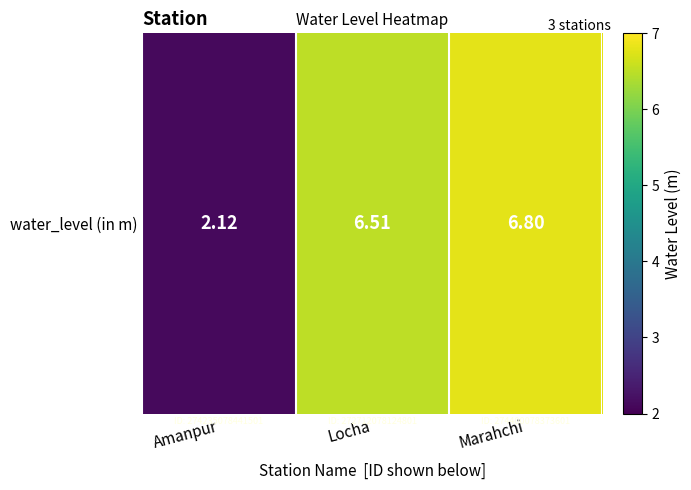

At which category does the chart reach its peak across all series?

Marahchi